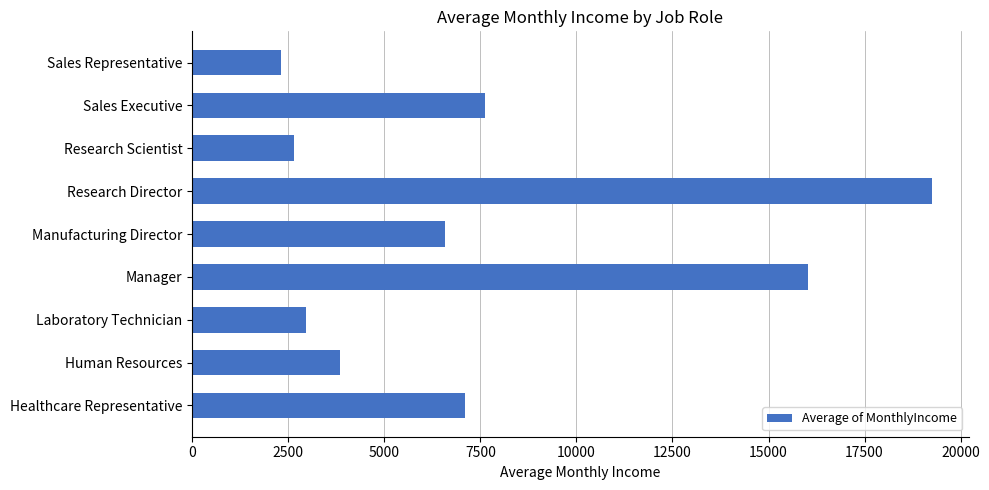

Rank the categories by value from lowest to highest.

Sales Representative, Research Scientist, Laboratory Technician, Human Resources, Manufacturing Director, Healthcare Representative, Sales Executive, Manager, Research Director